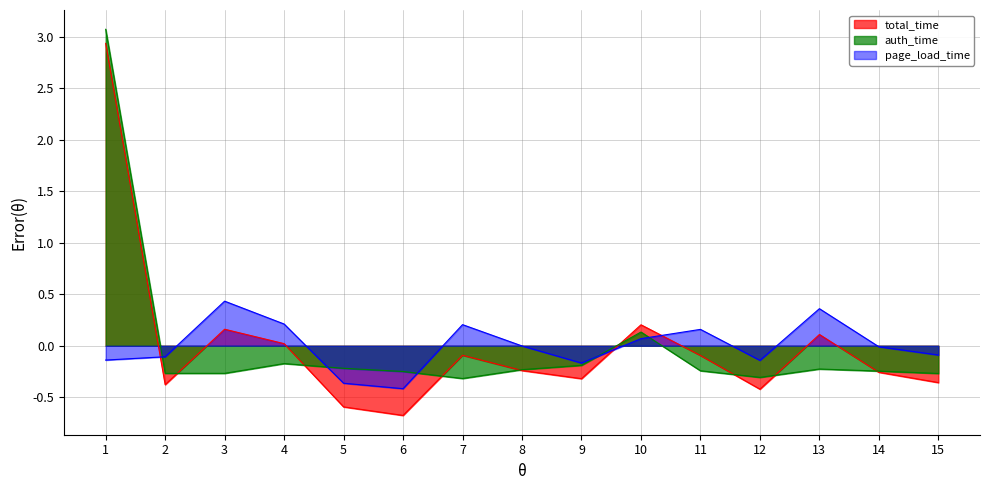

Is the value of total_time at 1 greater than the value of auth_time at 11?

Yes